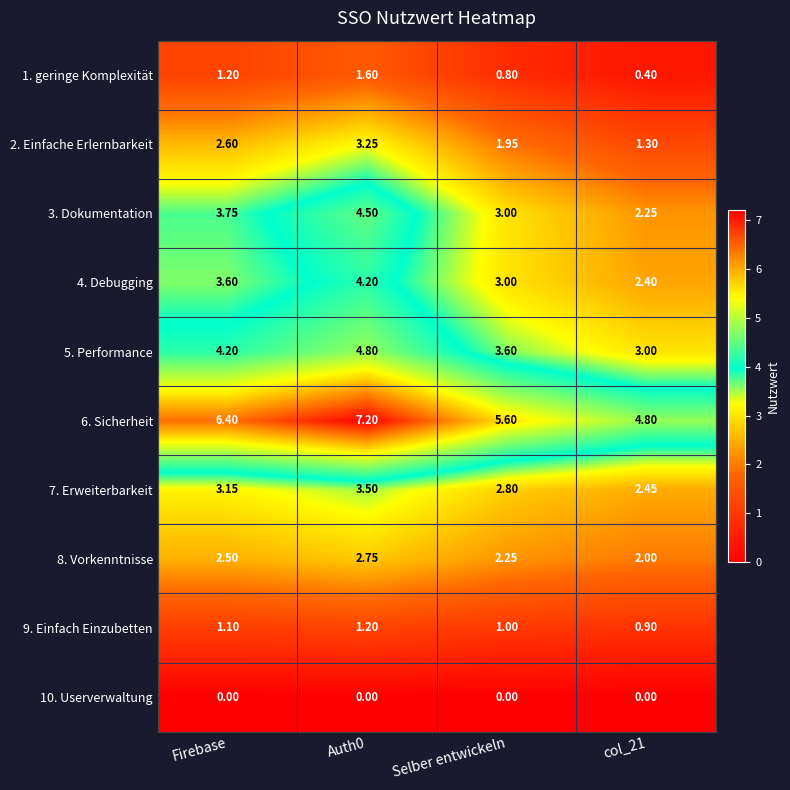

At which category is the sum across all series the highest?

Auth0